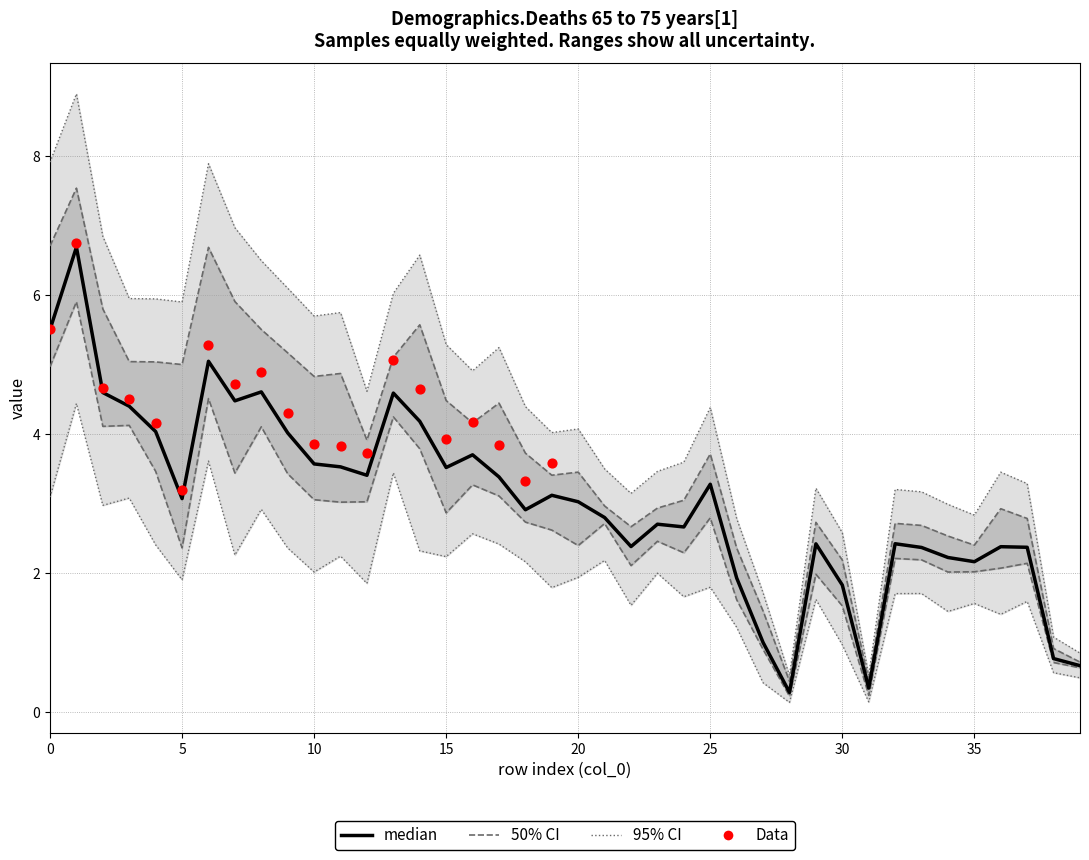

At which category is the sum across all series the highest?

1